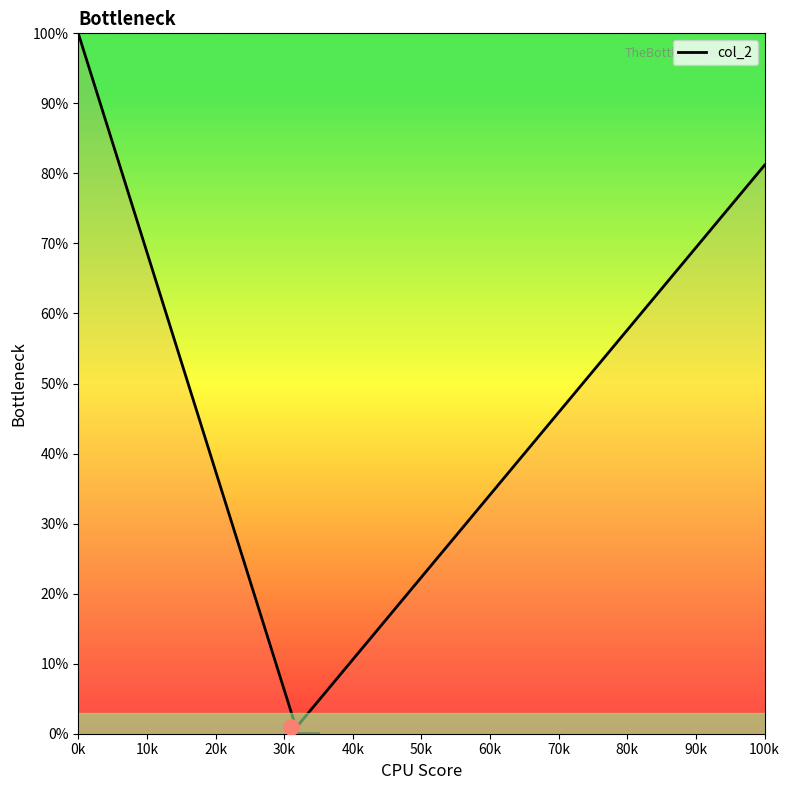

Approximately how many times larger is the value at 2 compared to 2?

1.0